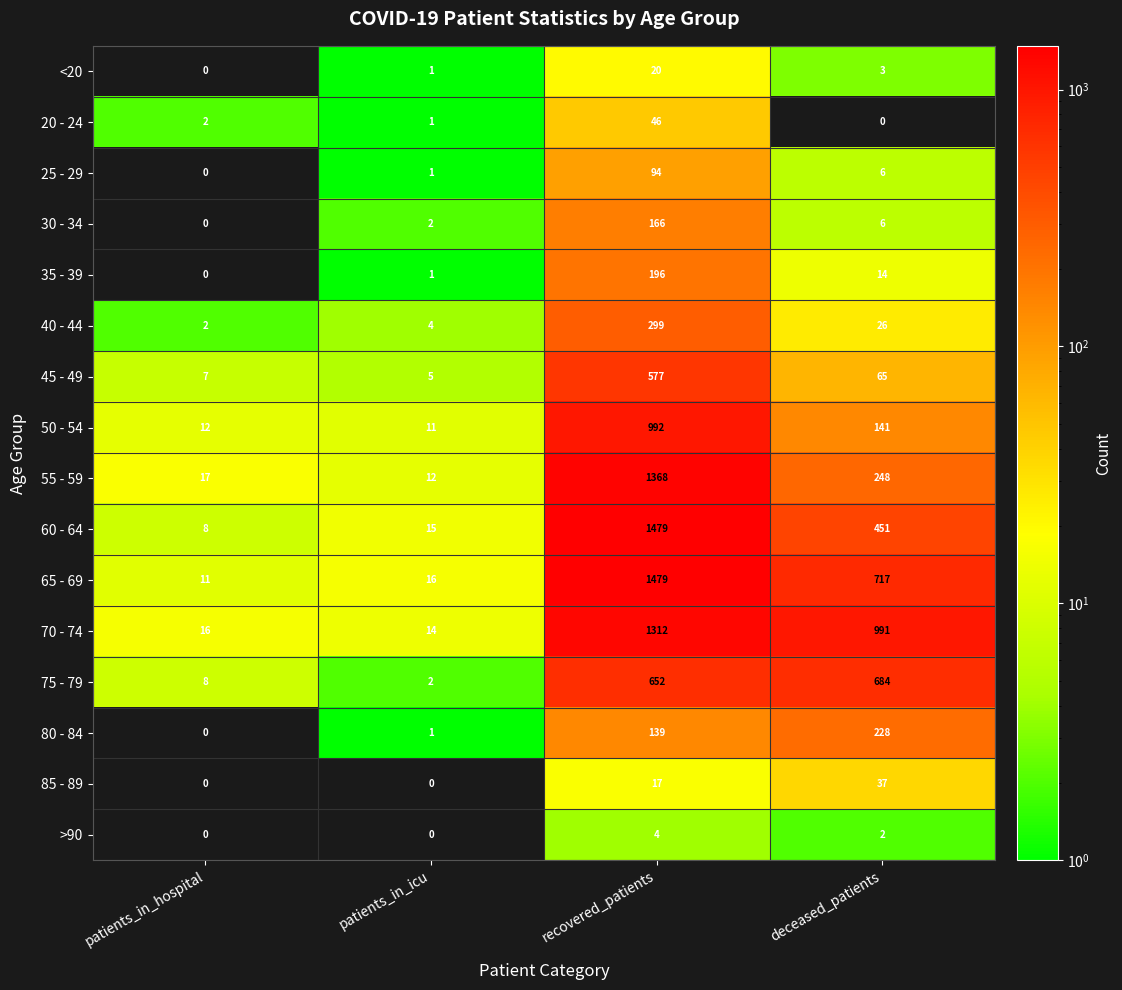

Count the number of categories in the chart.

4